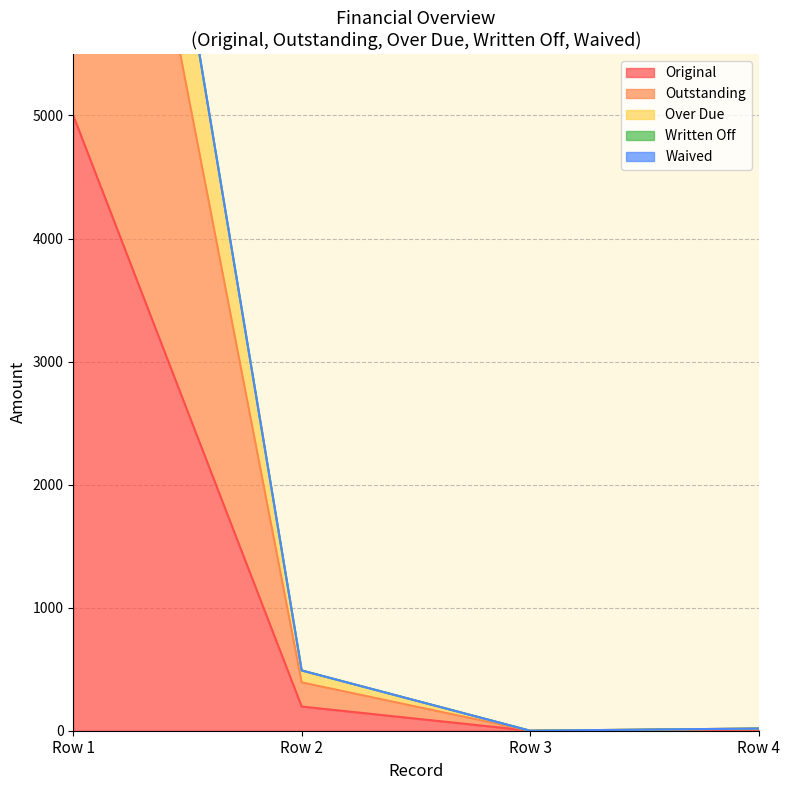

Where is Original nearest to the value 2500?

Row 2